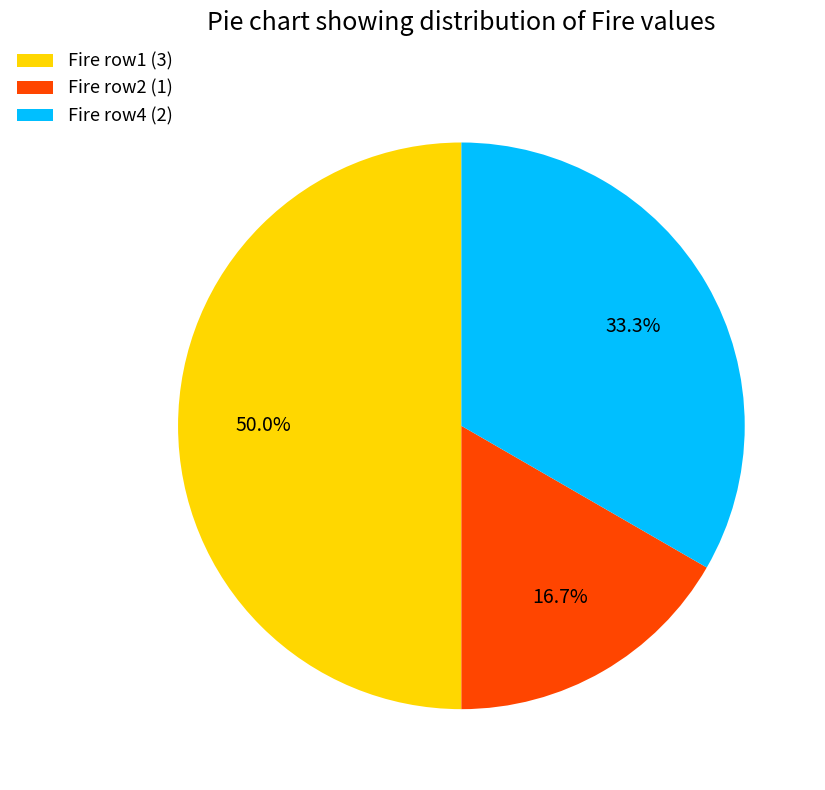

Does Fire row2 (1) account for over 50% of the chart?

No